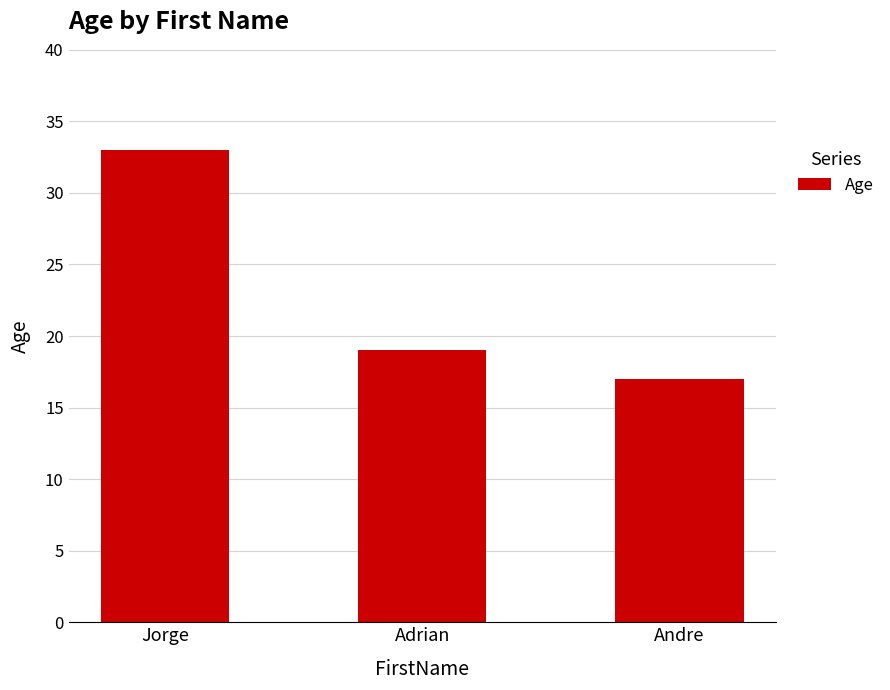

Count the number of data series in this chart.

1